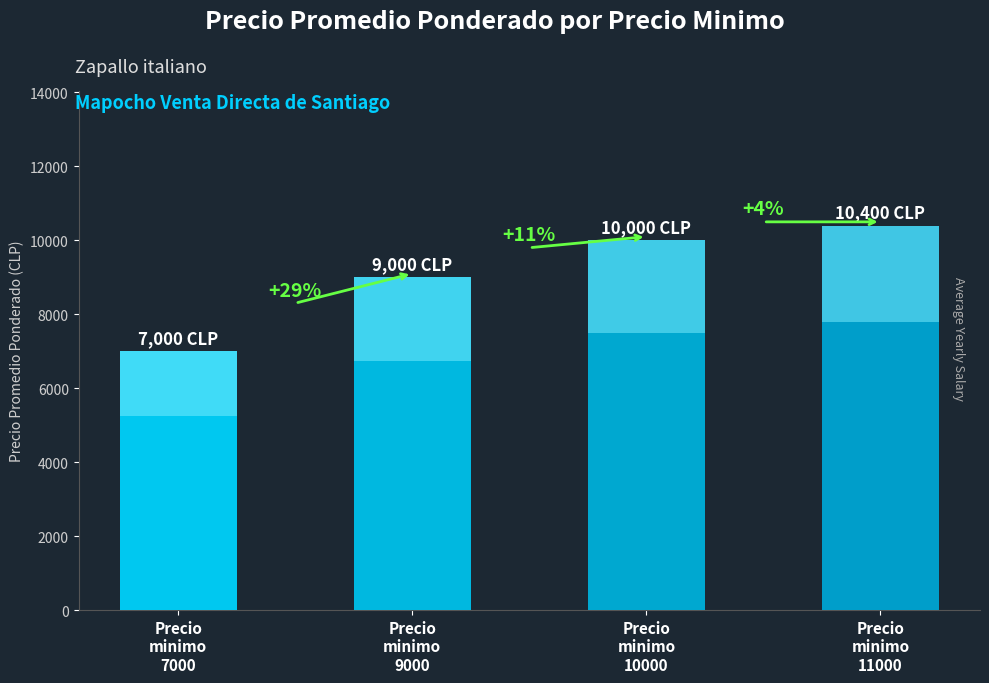

Reading left to right, what are all the values shown in this chart?

7000	9000	10000	10400